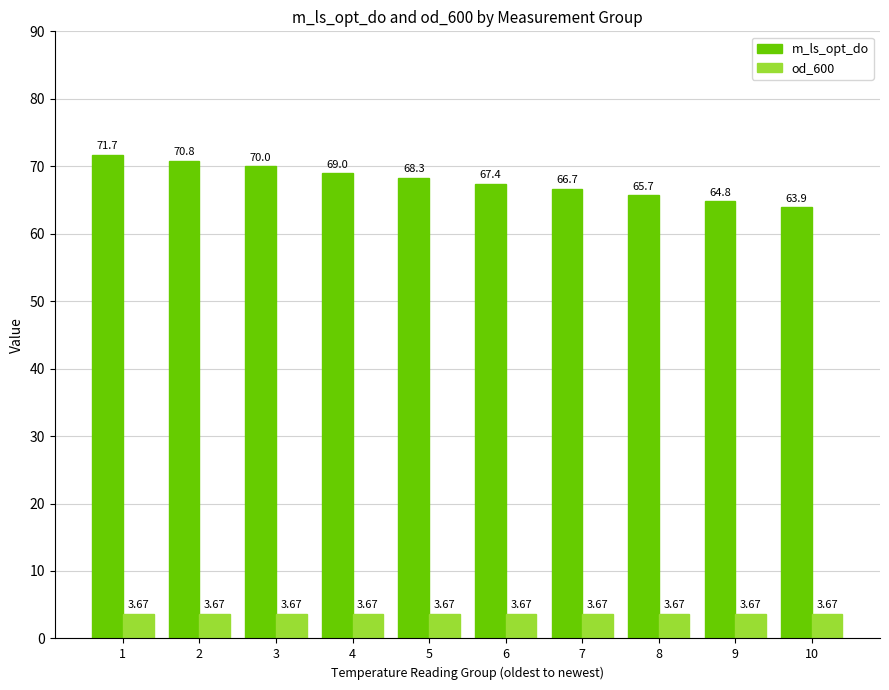

What is the difference between the highest and lowest values at 6?

63.7